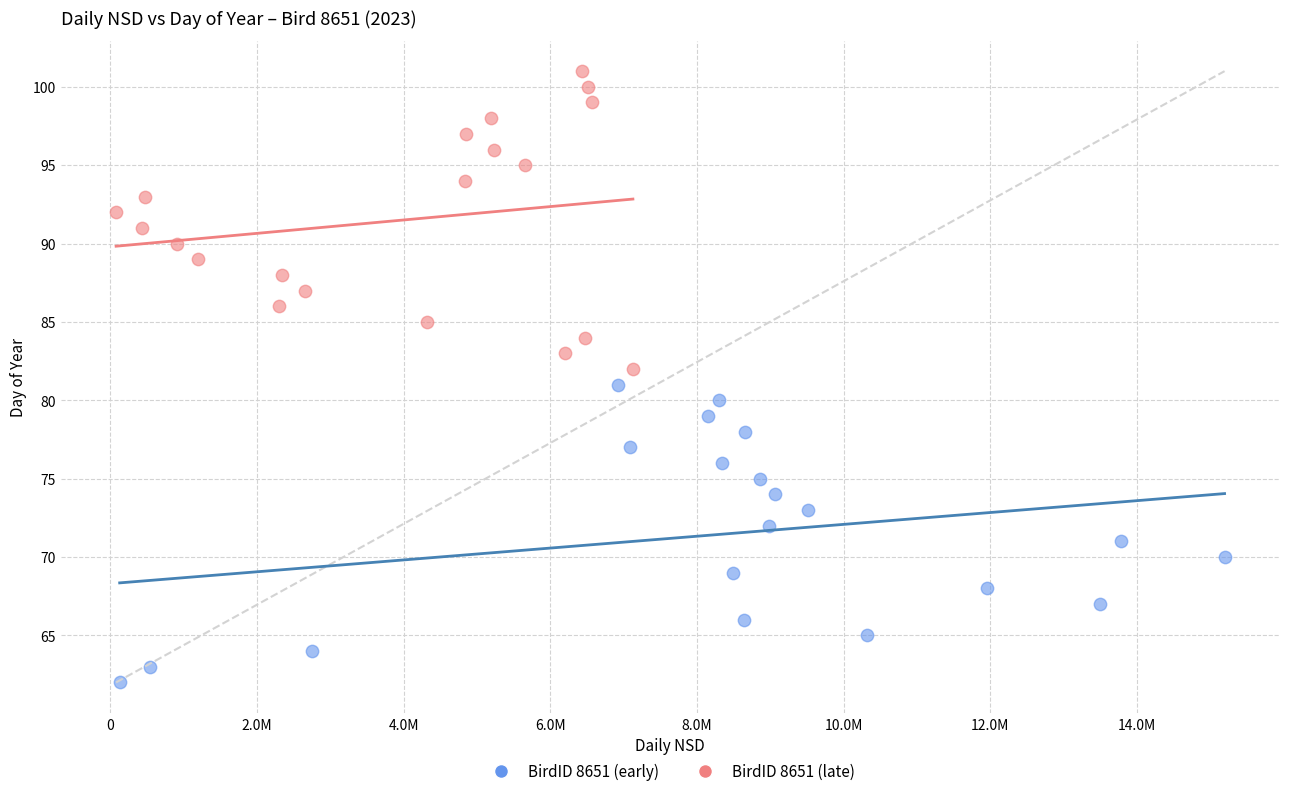

Which series reaches the maximum Y coordinate?

BirdID 8651 (late)